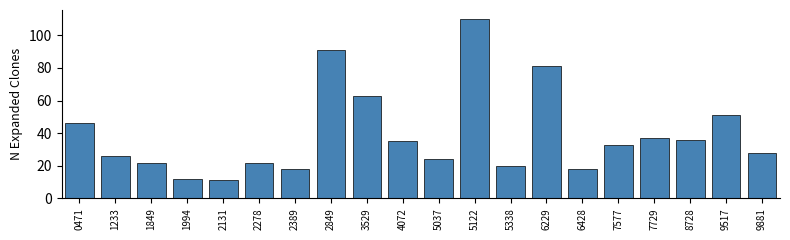

Reading right to left, transcribe all the data shown in this chart.

28	51	36	37	33	18	81	20	110	24	35	63	91	18	22	11	12	22	26	46